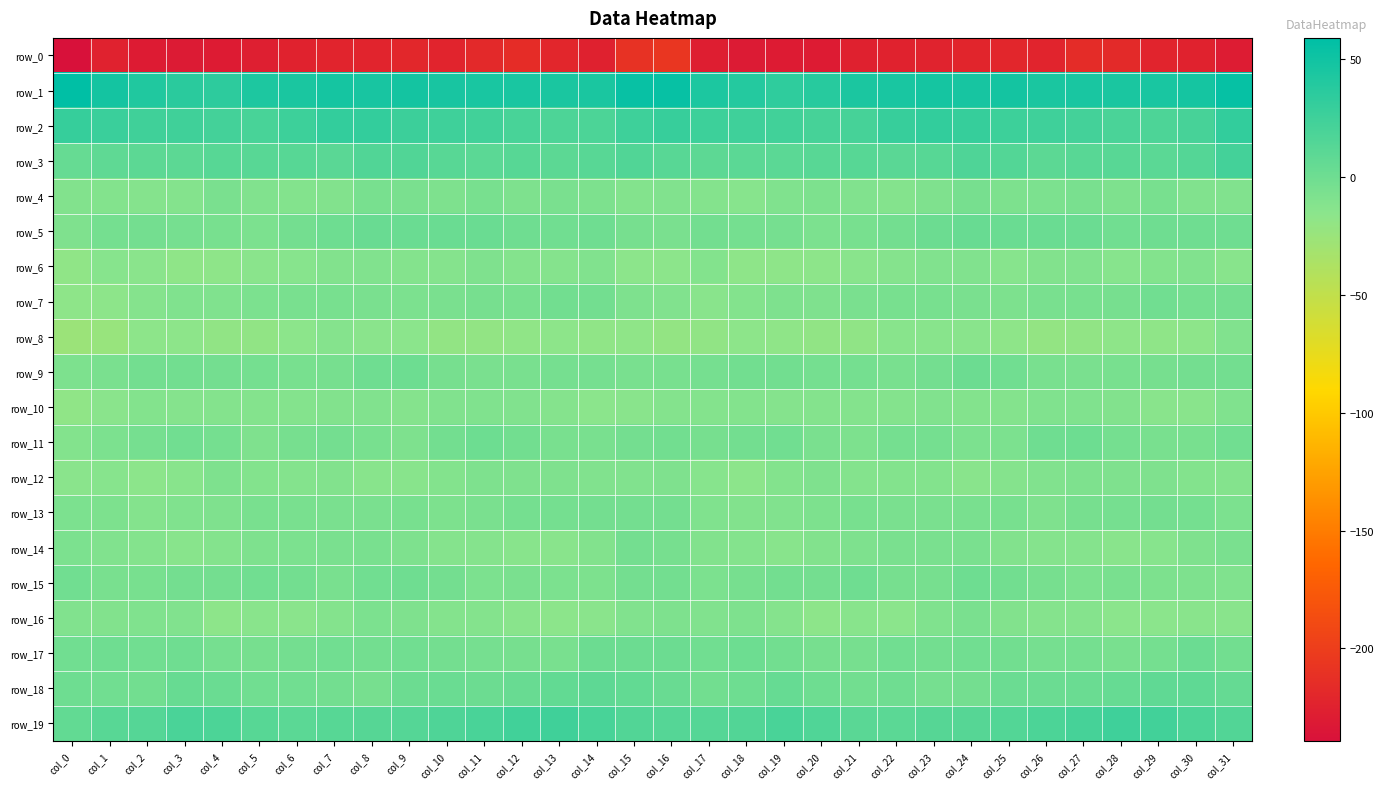

Which series has the widest spread of values?

row_0